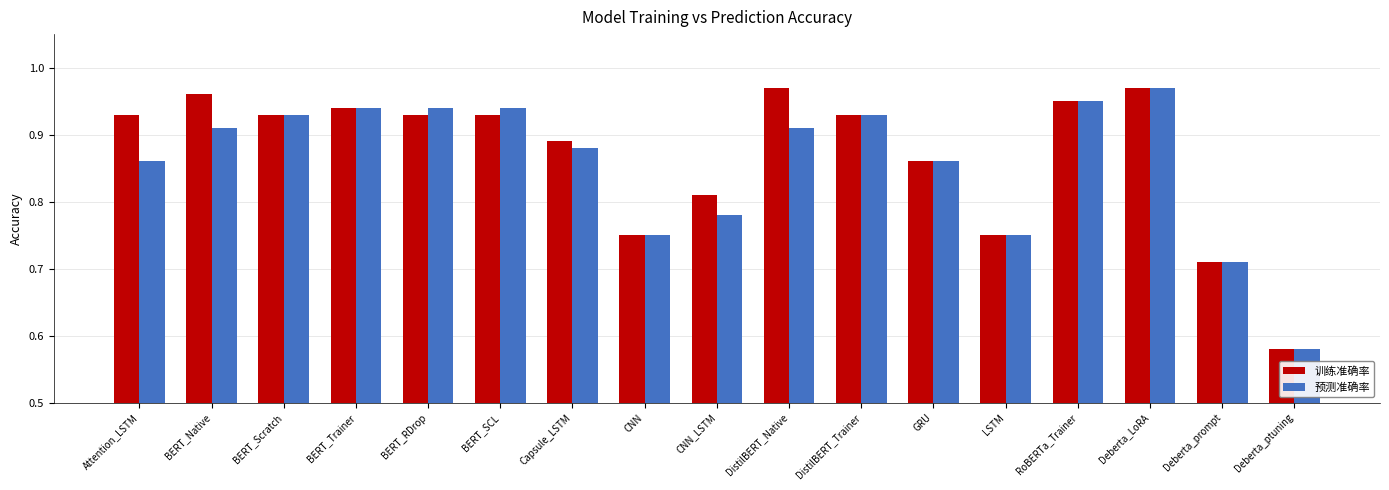

Which label corresponds to the smallest value in the chart?

Deberta_ptuning